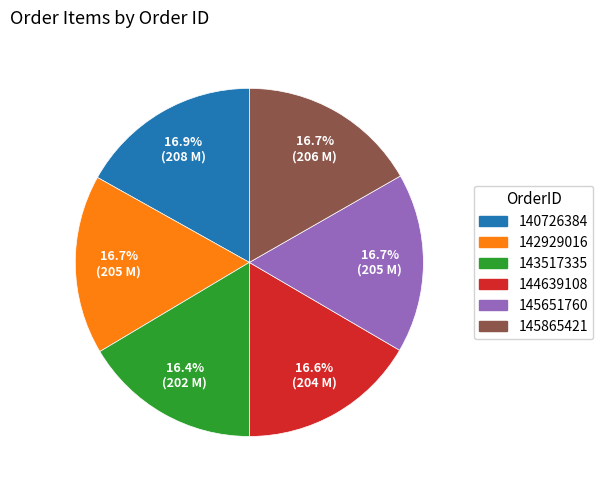

Does 145651760 account for over 50% of the chart?

No